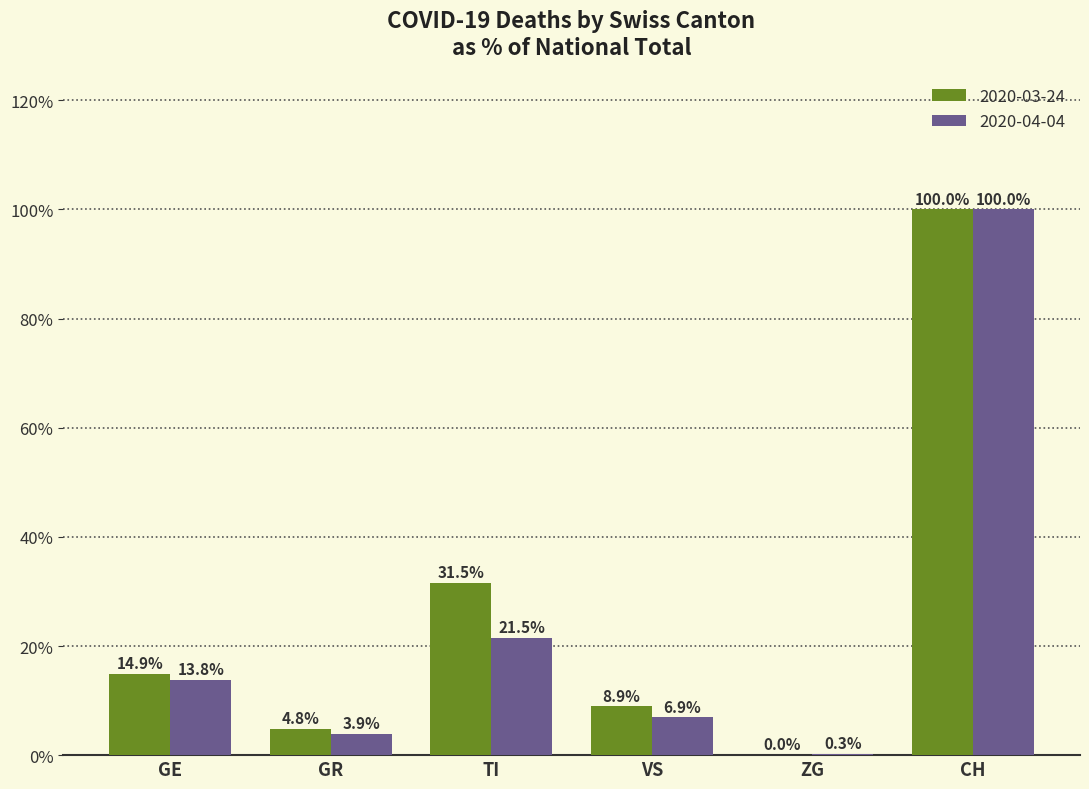

Where is 2020-04-04 nearest to the value 50?

TI